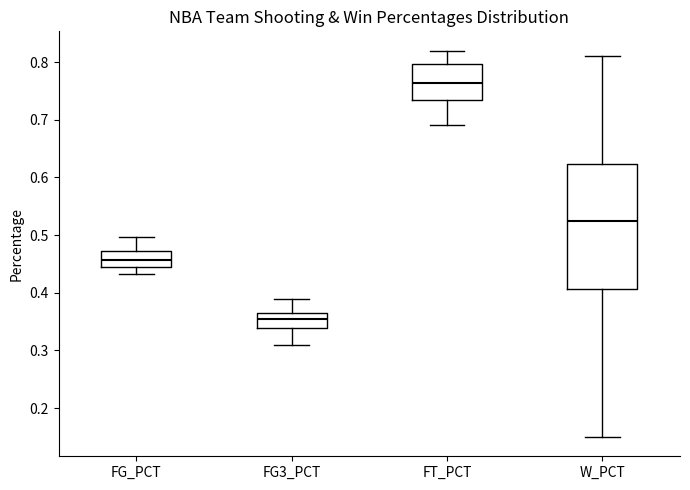

Which box's median line is the highest?

FT_PCT